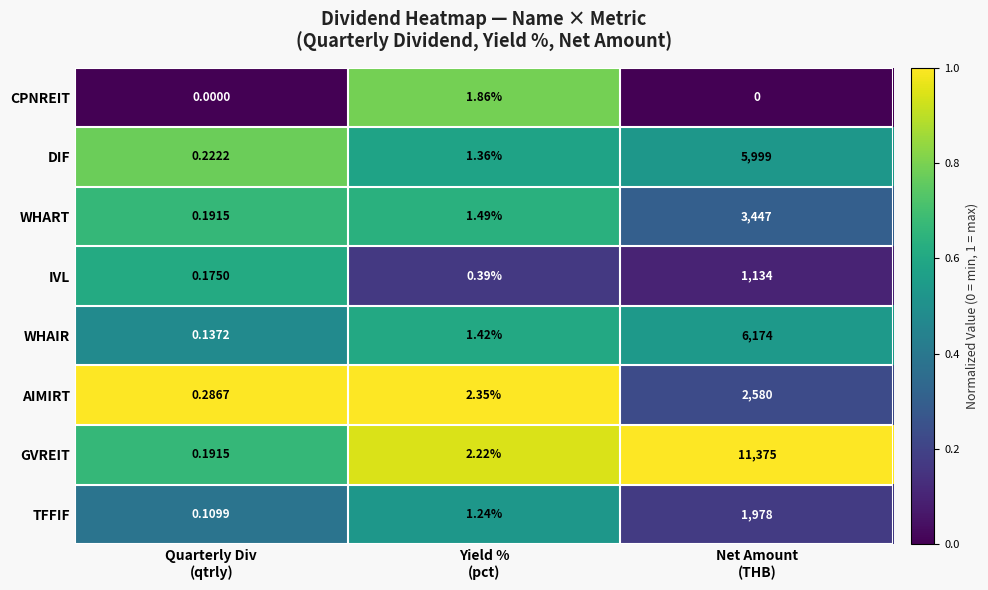

Rank the series by their maximum value, from highest to lowest.

GVREIT, WHAIR, DIF, WHART, AIMIRT, TFFIF, IVL, CPNREIT